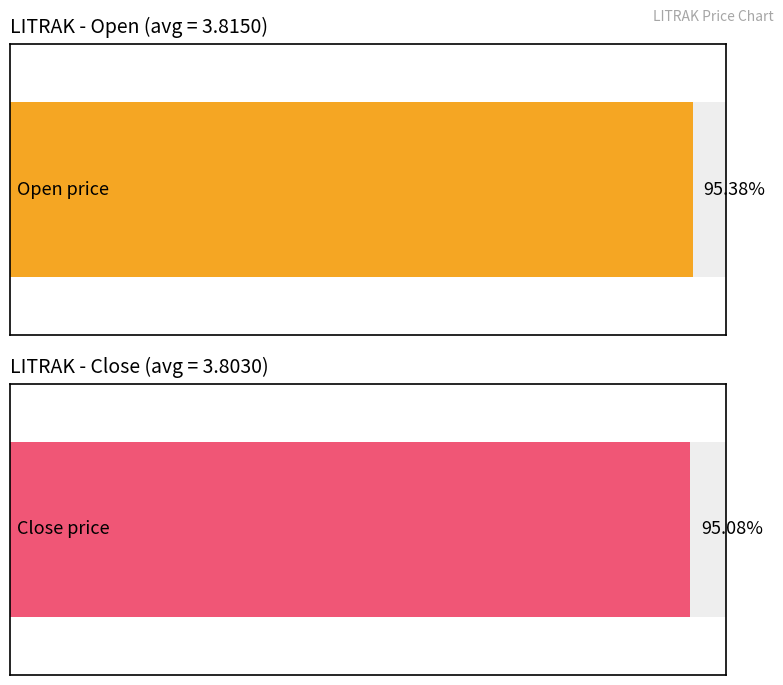

The value of open at 2020-04-14 is 1.7. True or false?

False